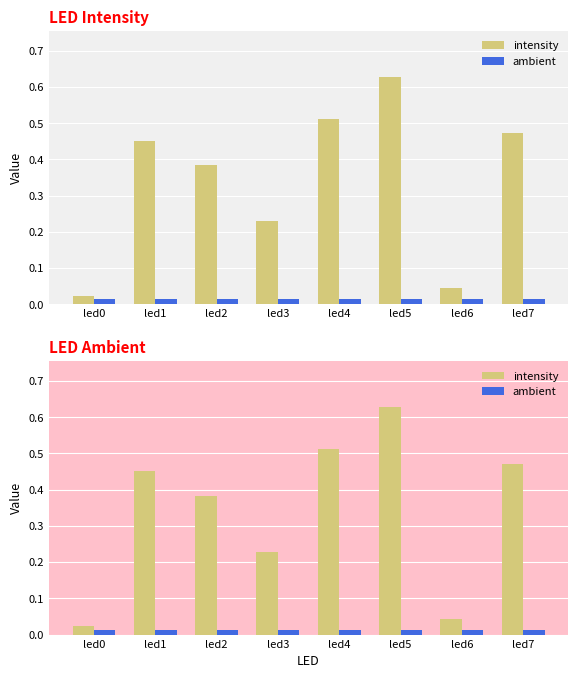

Which category has the lowest value in the intensity series?

led0